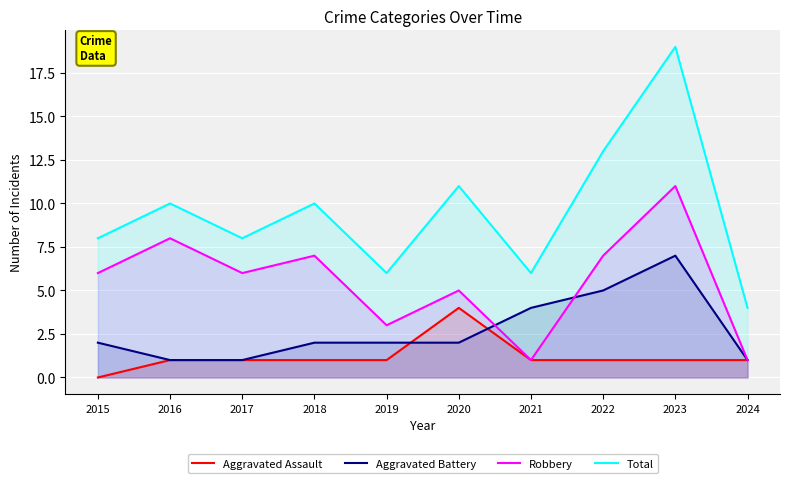

True or false: Aggravated Assault has more than 1 points higher than both neighbors.

False